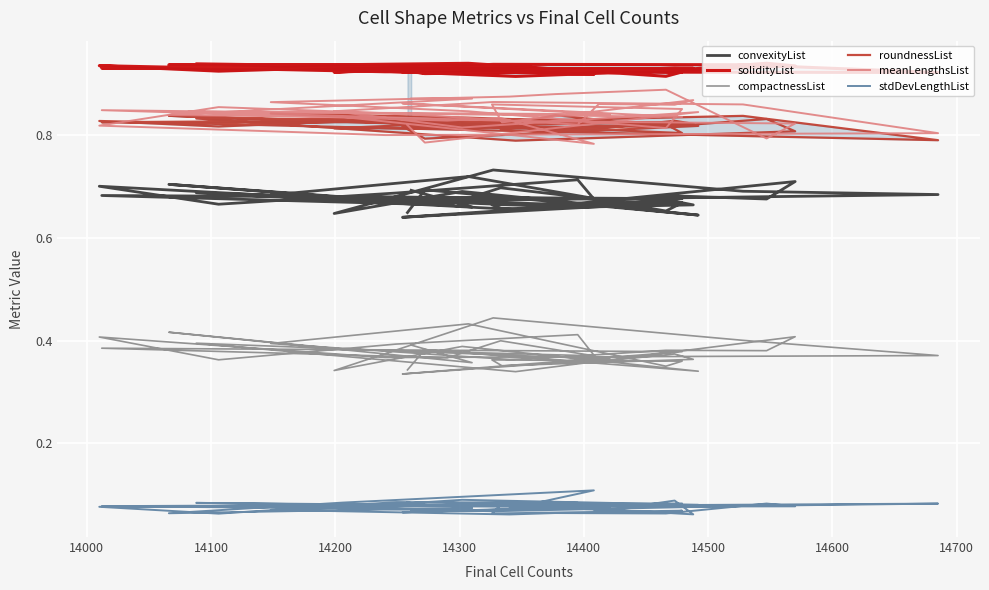

What is the value of the compactnessList point at the 29th from the left?

0.4